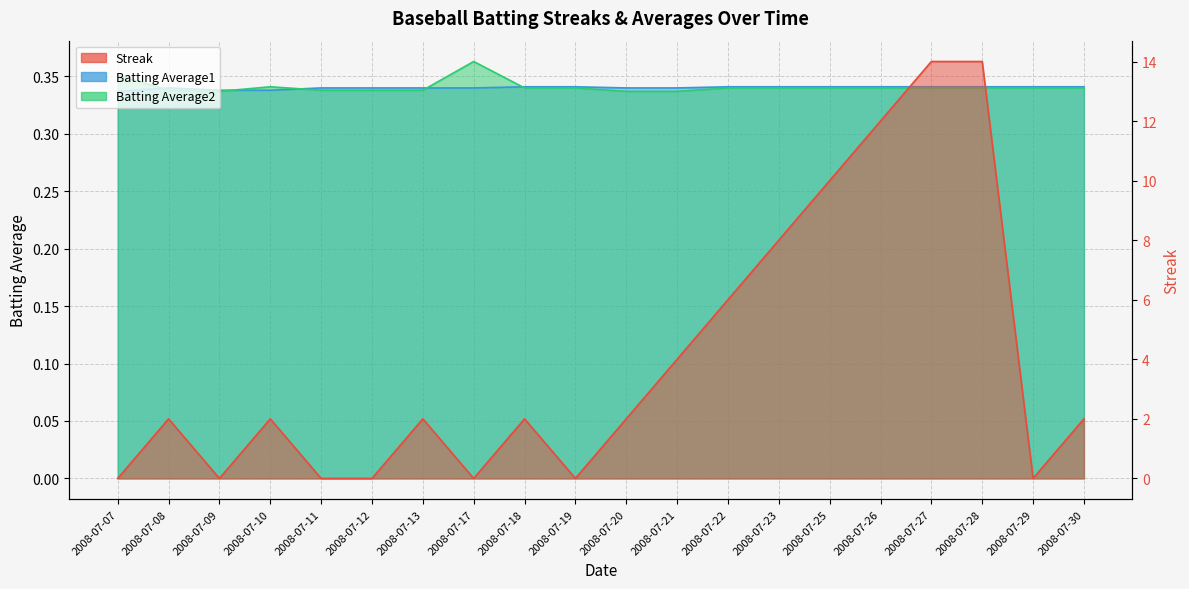

What is the value of the Batting Average1 point at the 18th from the left?

0.3